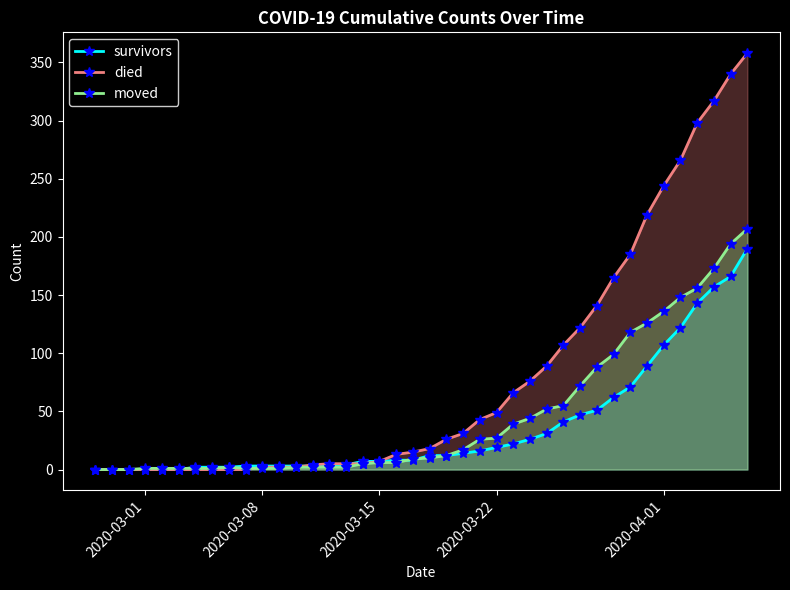

What is the maximum value shown in the chart?

358